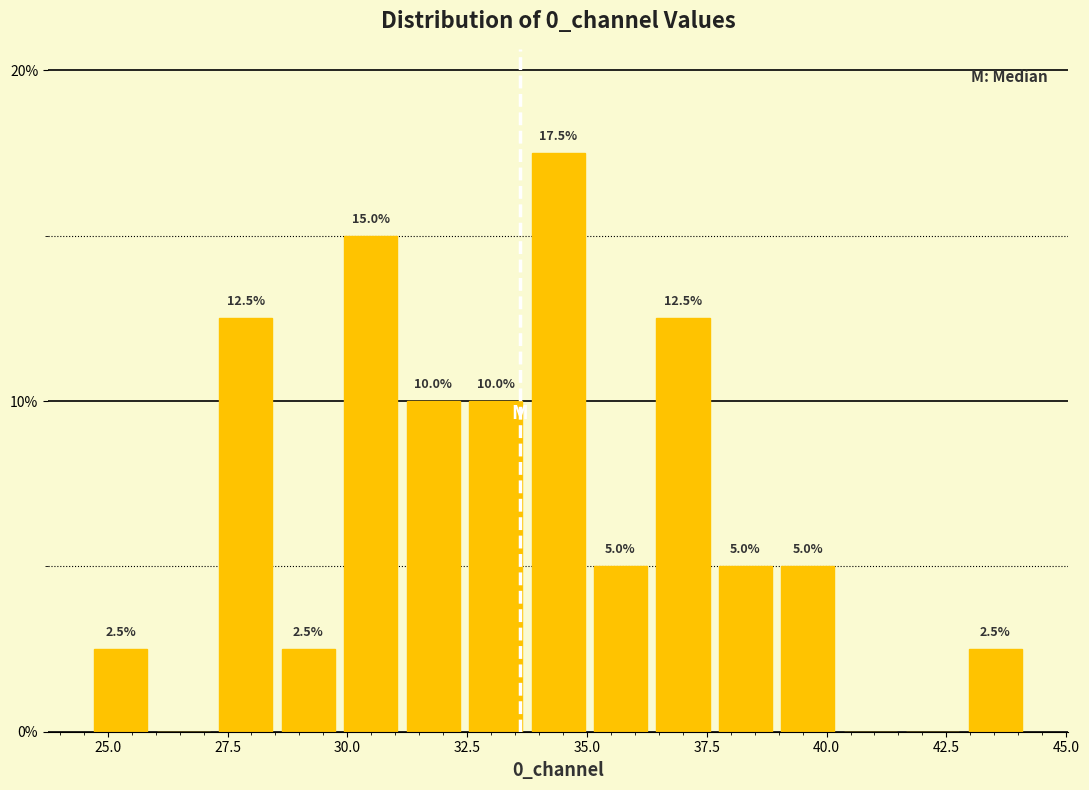

Around what value on the x-axis is the tallest bar? Give the approximate position of its centre, as read against the axis.

34.5